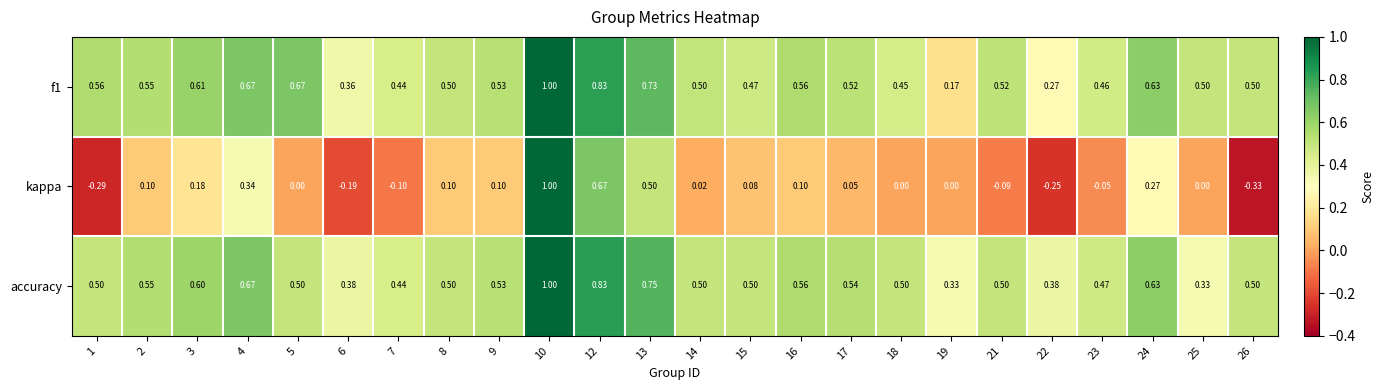

Which series has the largest total across all categories?

f1